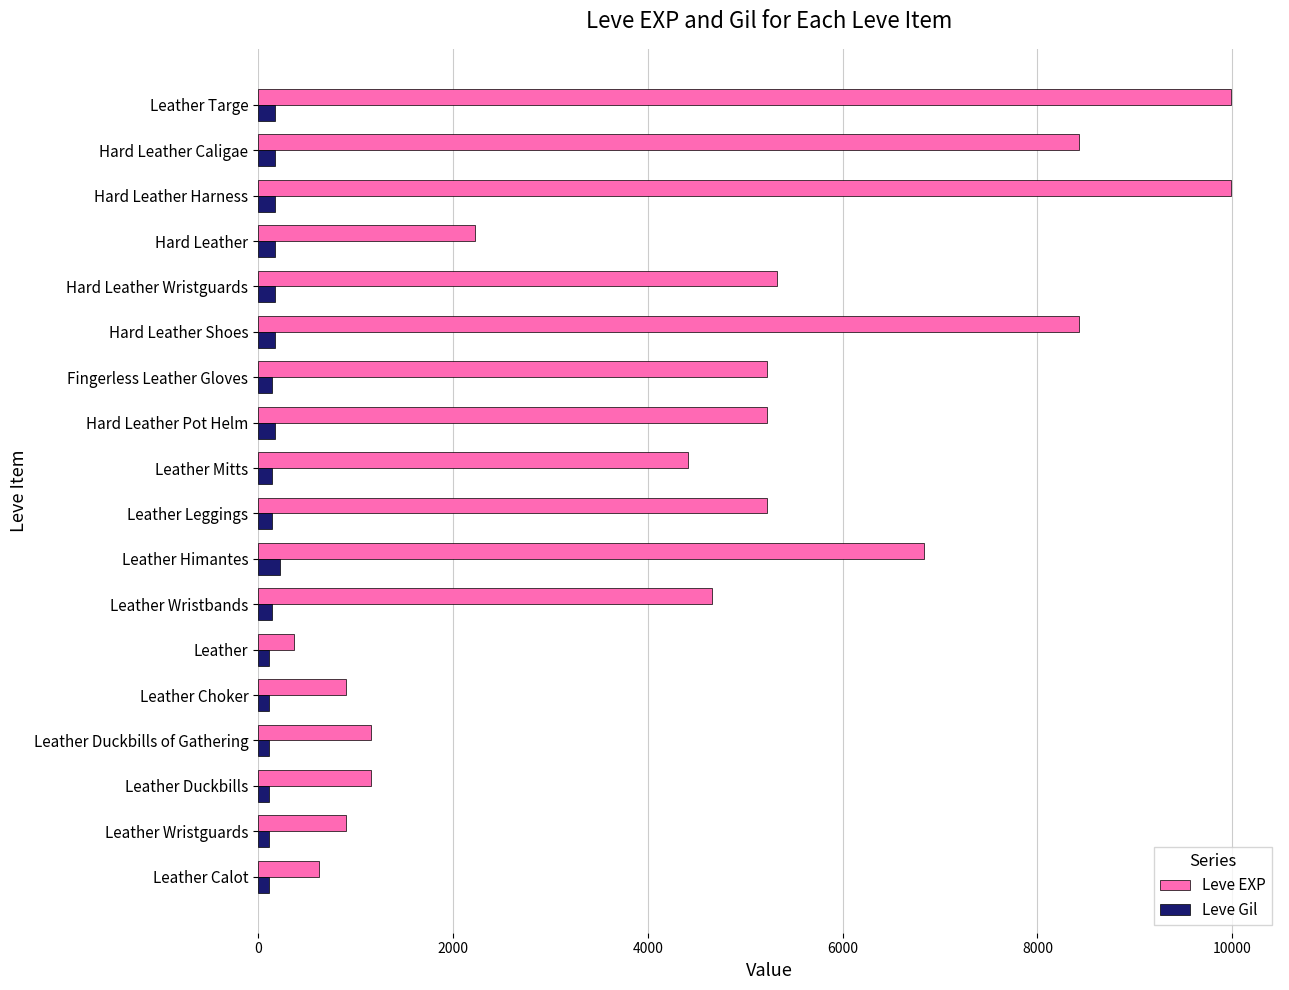

The value of Leve Gil at Leather Himantes is 224. True or false?

True